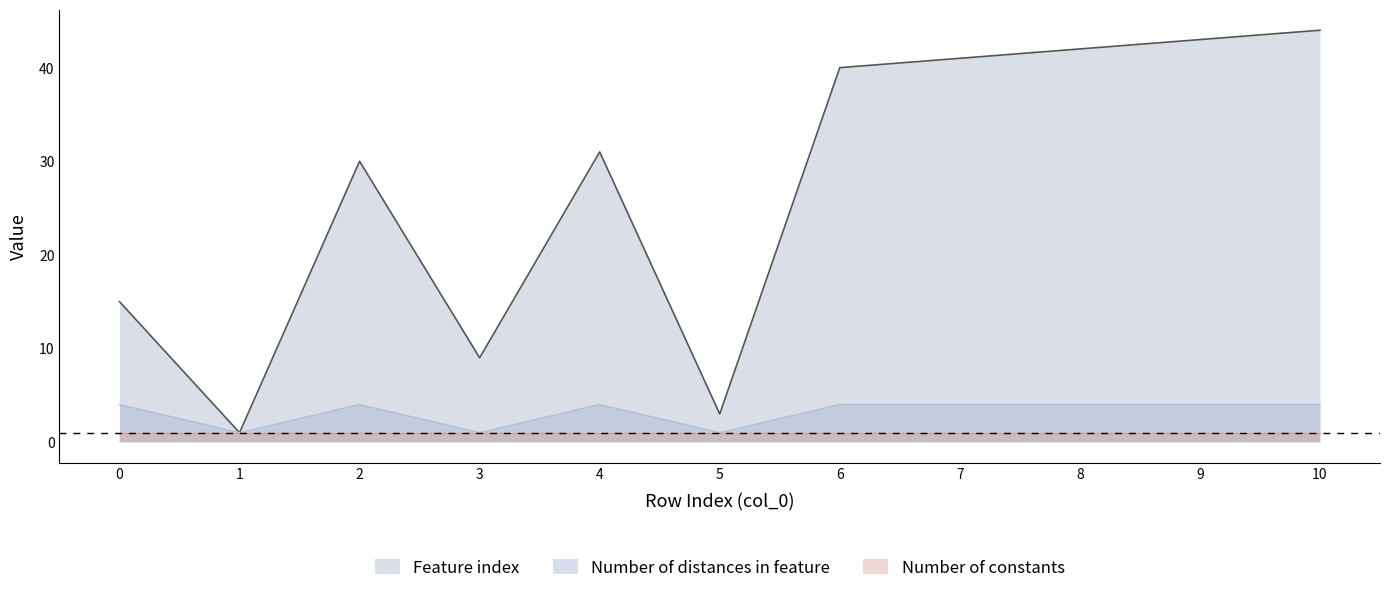

List the series in order of their peak value, lowest first.

Number of constants, Number of distances in feature, Feature index